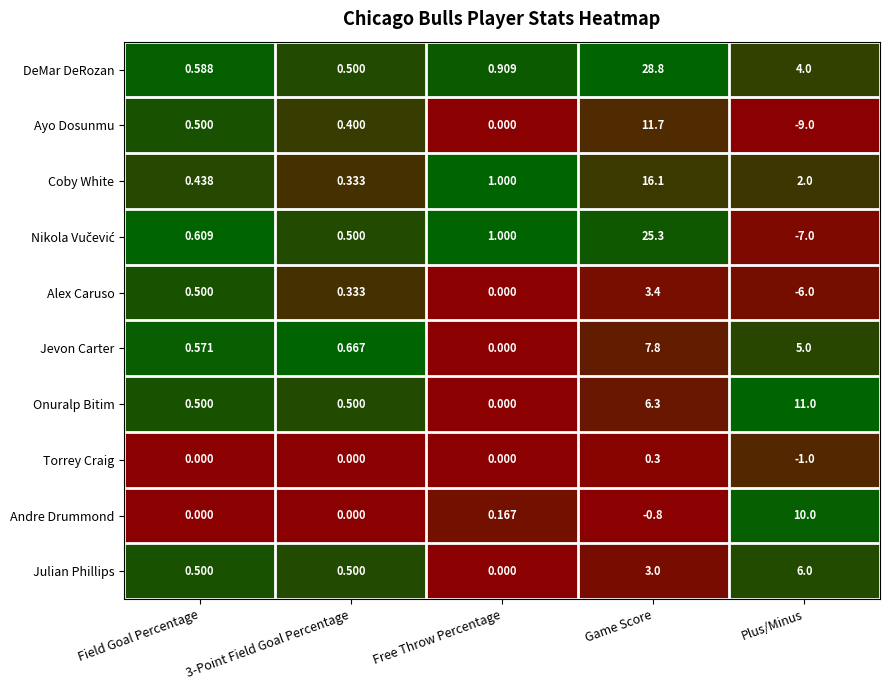

How many categories are shown in the chart?

5